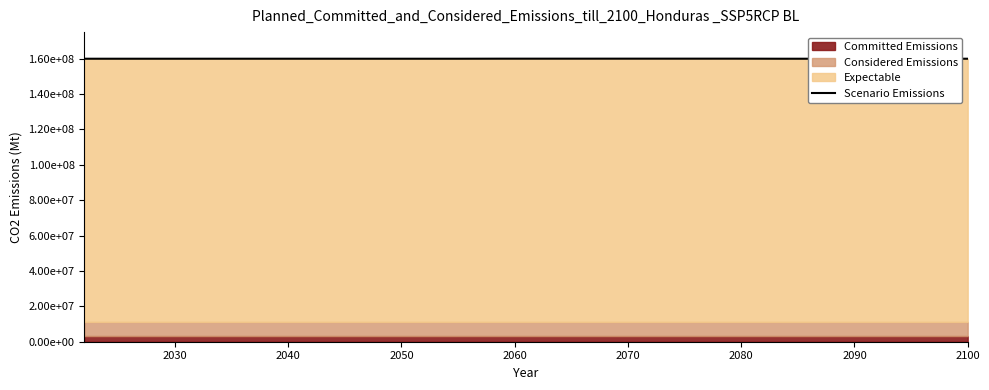

What is the average value?

159968587.2